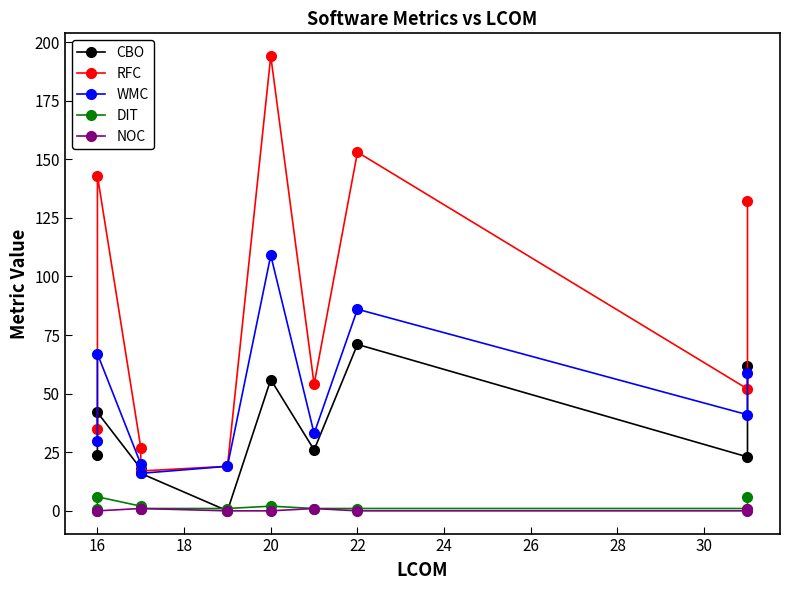

True or false: RFC and DIT cross at least once.

False